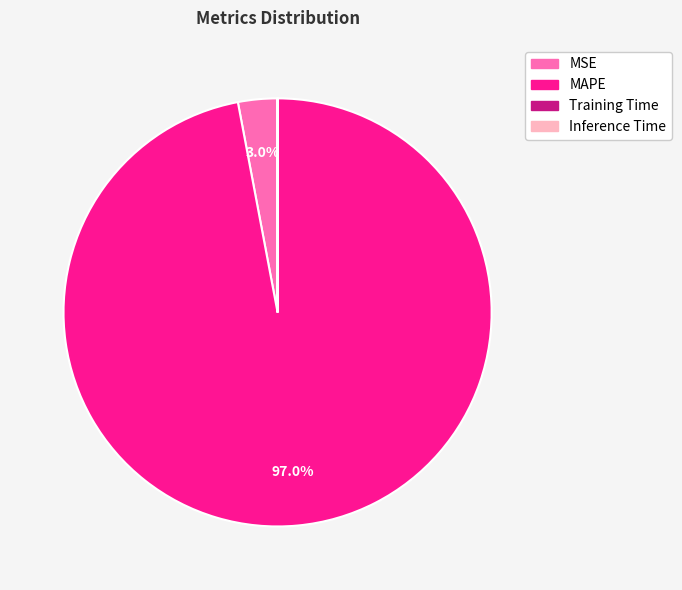

To the nearest percent, what is the average slice percentage?

25%